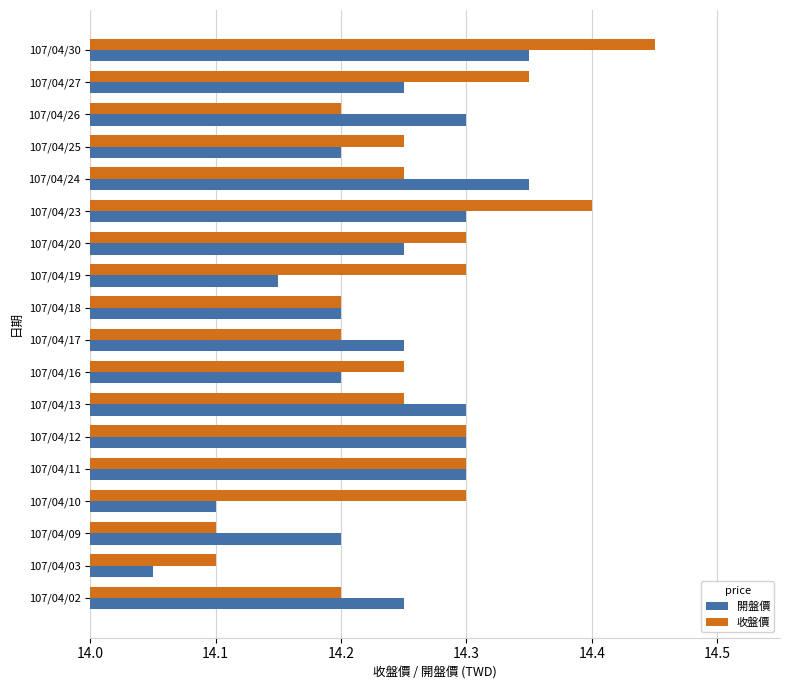

Which series has the widest spread of values?

收盤價